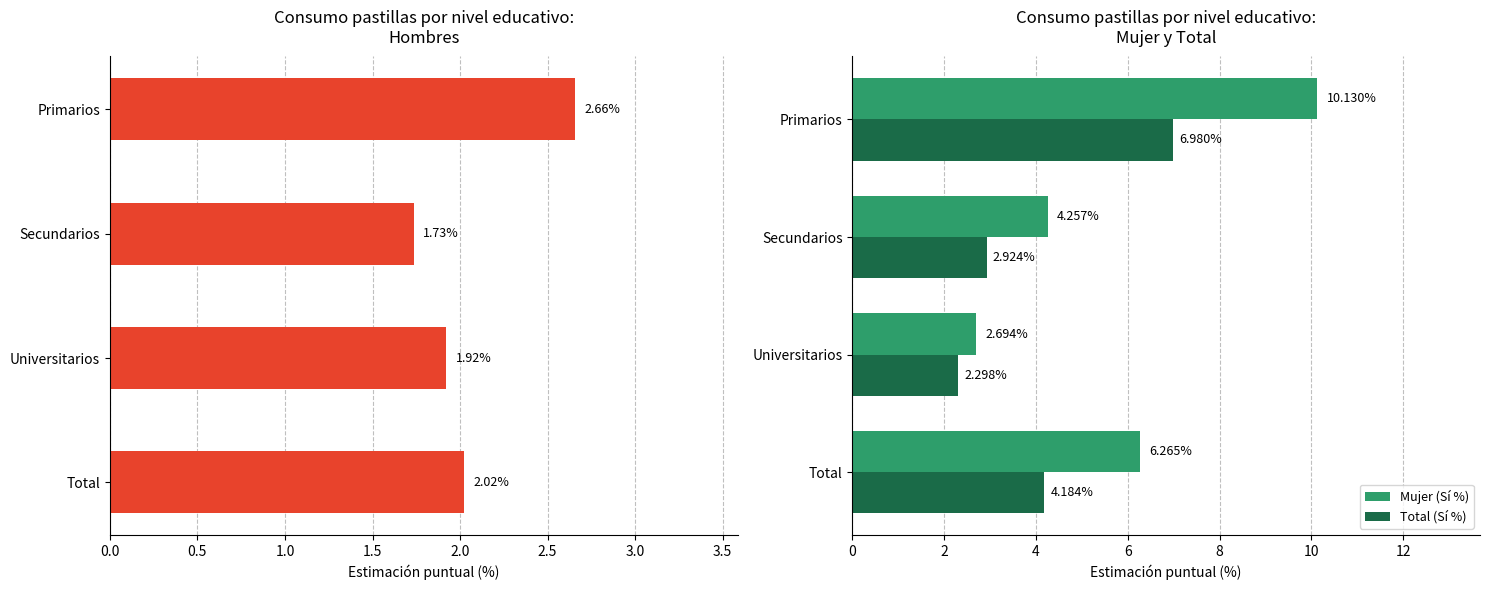

Reading left to right, list all the values displayed in this chart.

Hombre (Sí %): 2.7	1.7	1.9	2.0
Mujer (Sí %): 10.1	4.3	2.7	6.3
Total (Sí %): 7.0	2.9	2.3	4.2